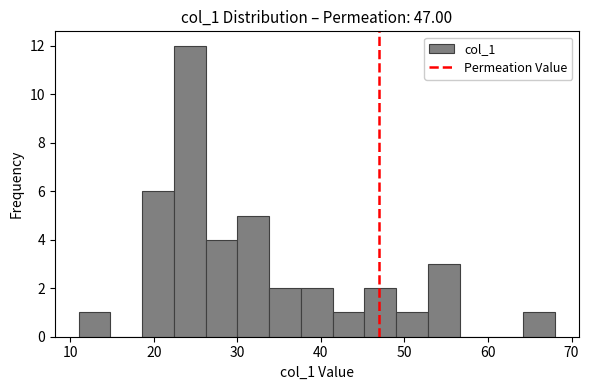

Read against the x-axis, roughly where is the centre of the tallest bar?

24